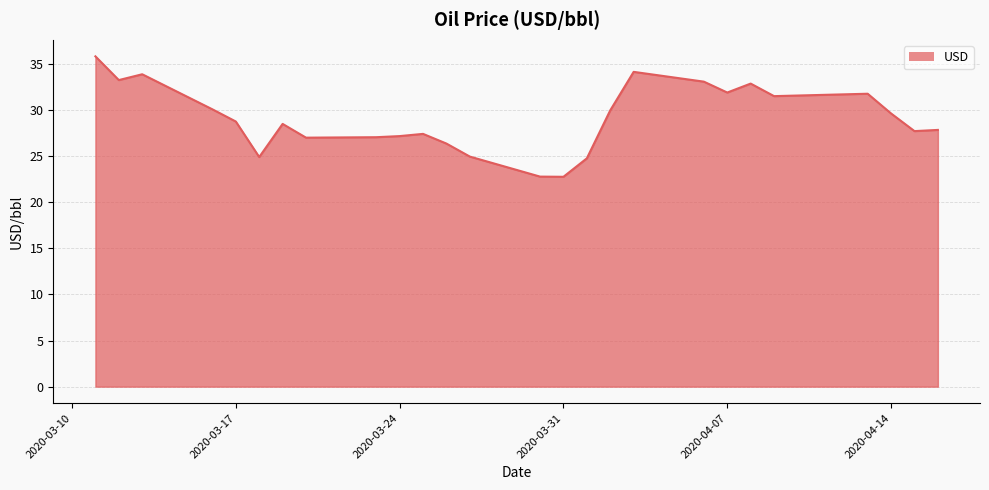

What is the maximum value shown in the chart?

35.8